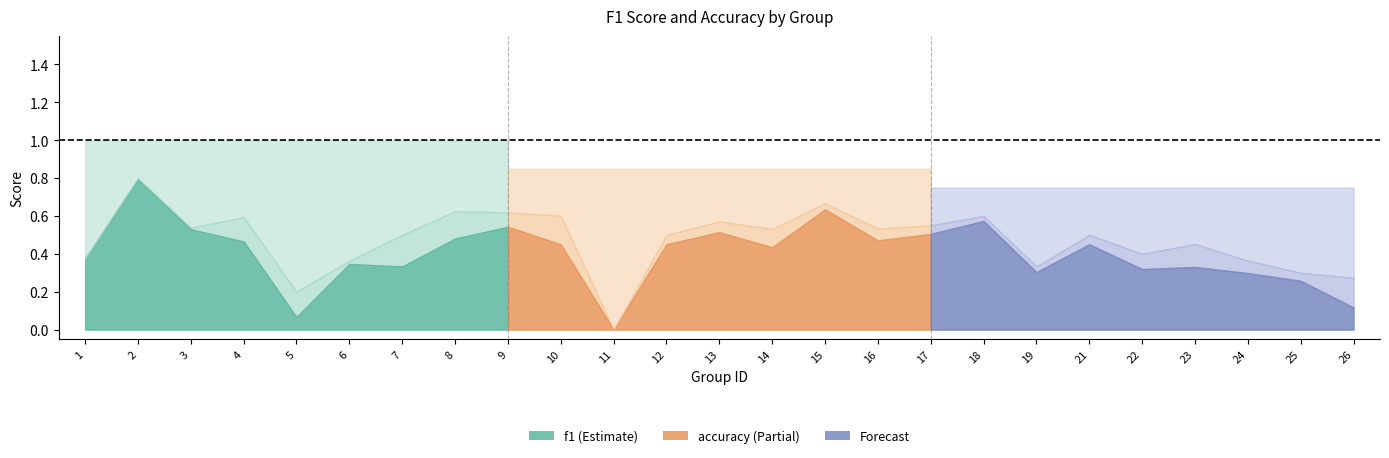

True or false: accuracy has a value of 0.5 at 16.

True